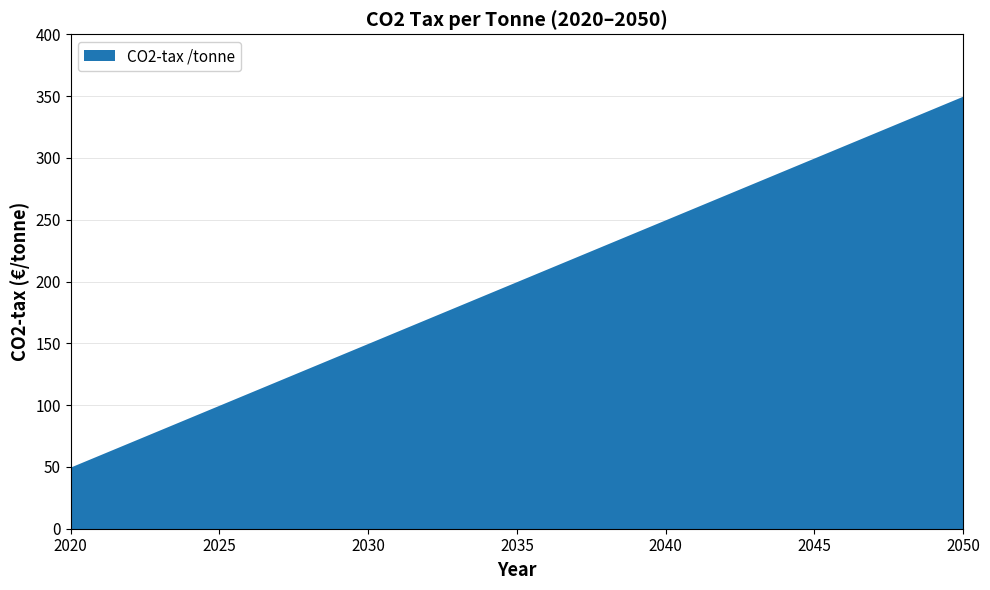

What is the greatest value displayed?

350